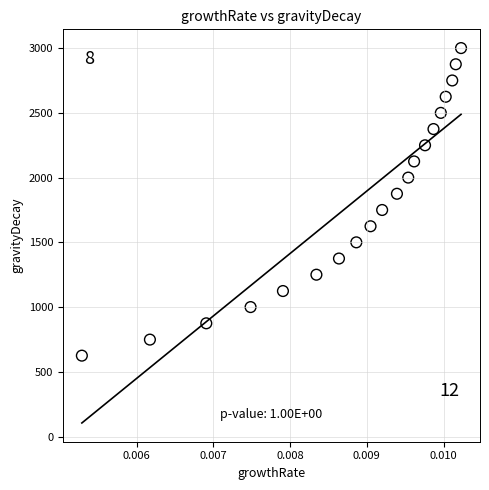

What is the range of Y values (max minus min)?

2375.1